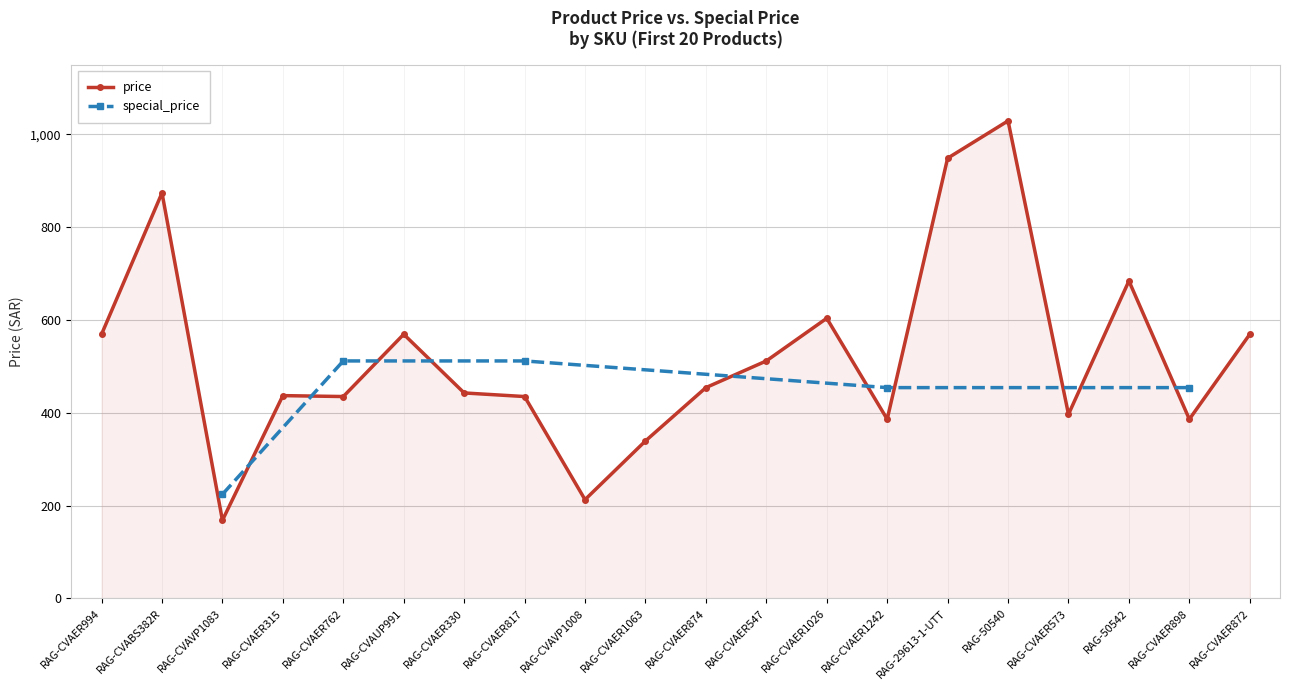

Rank the categories by value from highest to lowest.

RAG-50540, RAG-29613-1-UTT, RAG-CVABS382R, RAG-50542, RAG-CVAER1026, RAG-CVAER994, RAG-CVAUP991, RAG-CVAER872, RAG-CVAER547, RAG-CVAER874, RAG-CVAER330, RAG-CVAER315, RAG-CVAER762, RAG-CVAER817, RAG-CVAER573, RAG-CVAER1242, RAG-CVAER898, RAG-CVAER1063, RAG-CVAVP1008, RAG-CVAVP1083